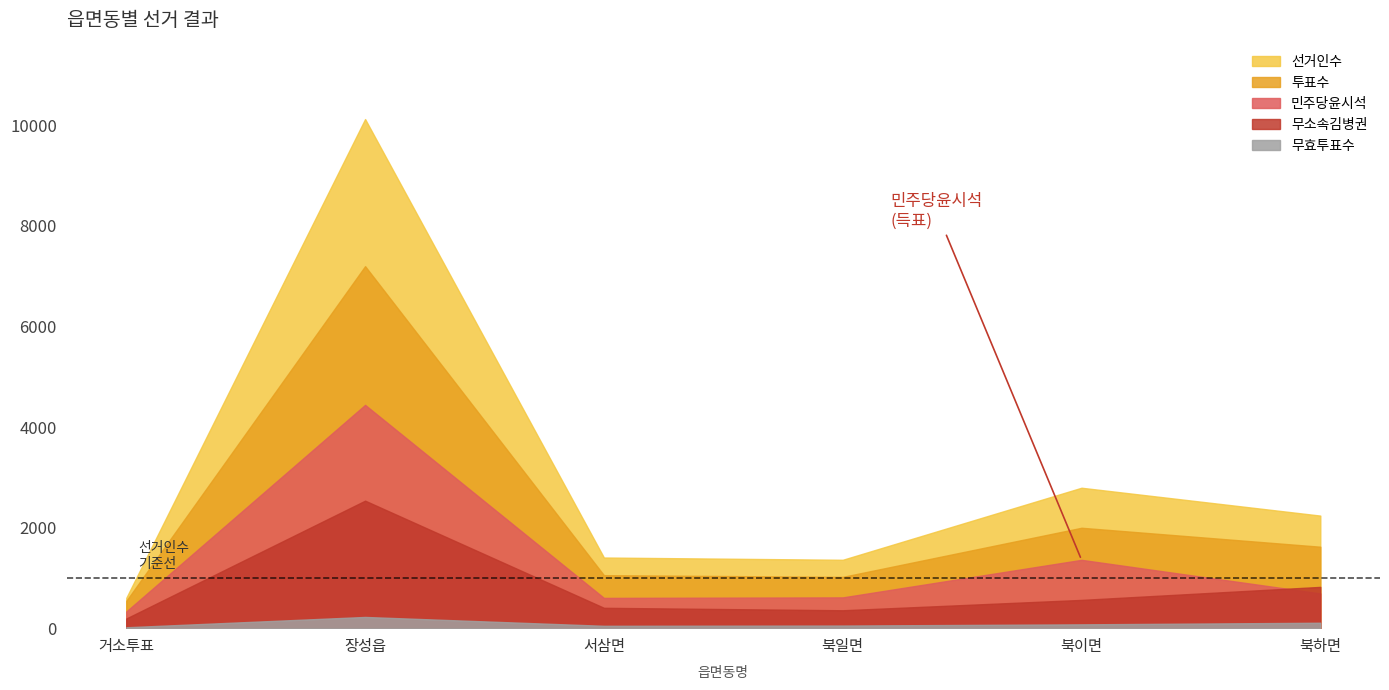

True or false: 선거인수 and 민주당윤시석 cross at least once.

False